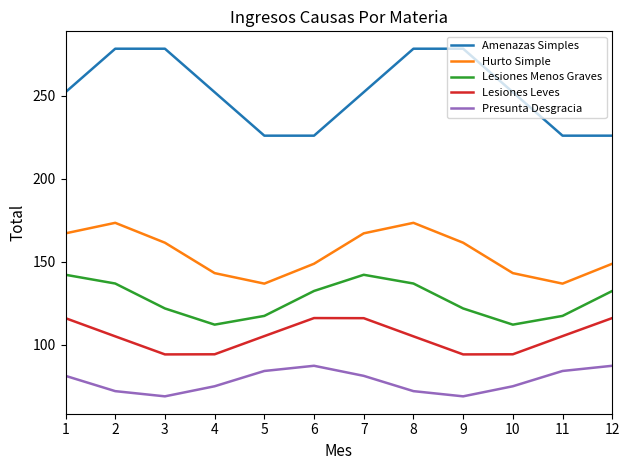

True or false: Presunta Desgracia and Lesiones Leves intersect in this chart.

False